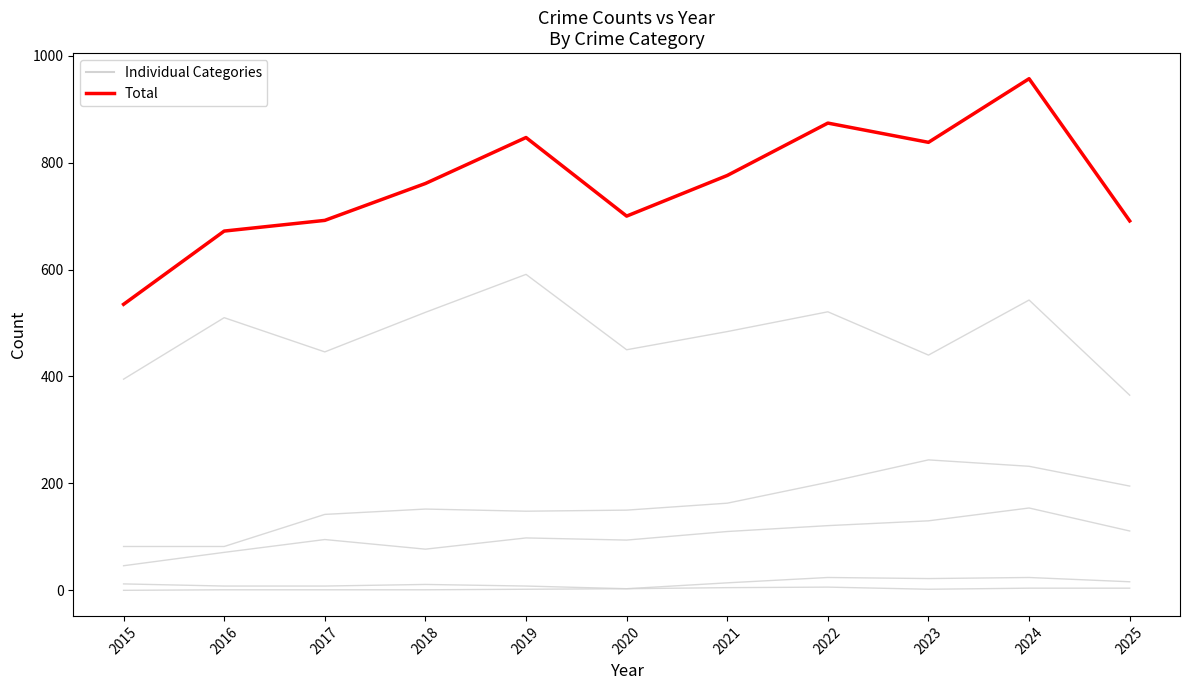

Reading right to left, extract all data points from this chart.

Aggravated Assault: 111	154	130	121	110	94	98	77	95	71	46
Aggravated Battery: 195	232	244	202	163	150	148	152	142	82	82
Criminal Sexual Assault: 16	24	22	24	14	3	8	11	8	8	12
Homicide: 4	4	2	6	5	3	2	1	1	1	0
Robbery: 365	543	440	521	484	450	591	520	446	510	395
Total: 691	957	838	874	776	700	847	761	692	672	535